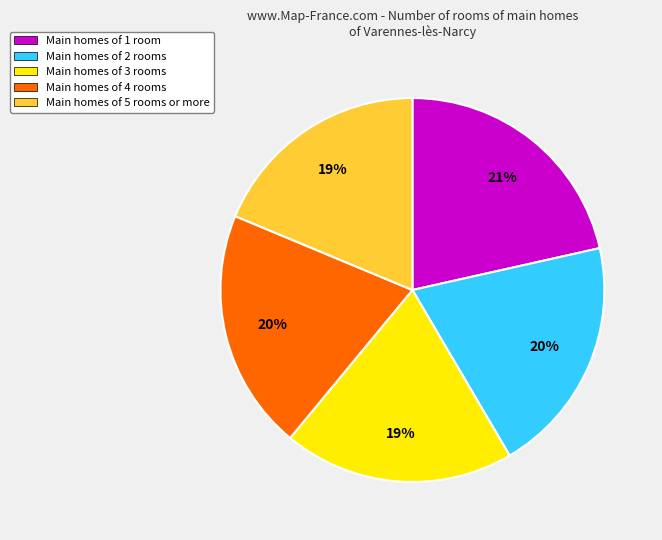

Which slice is the largest?

Main homes of 1 room